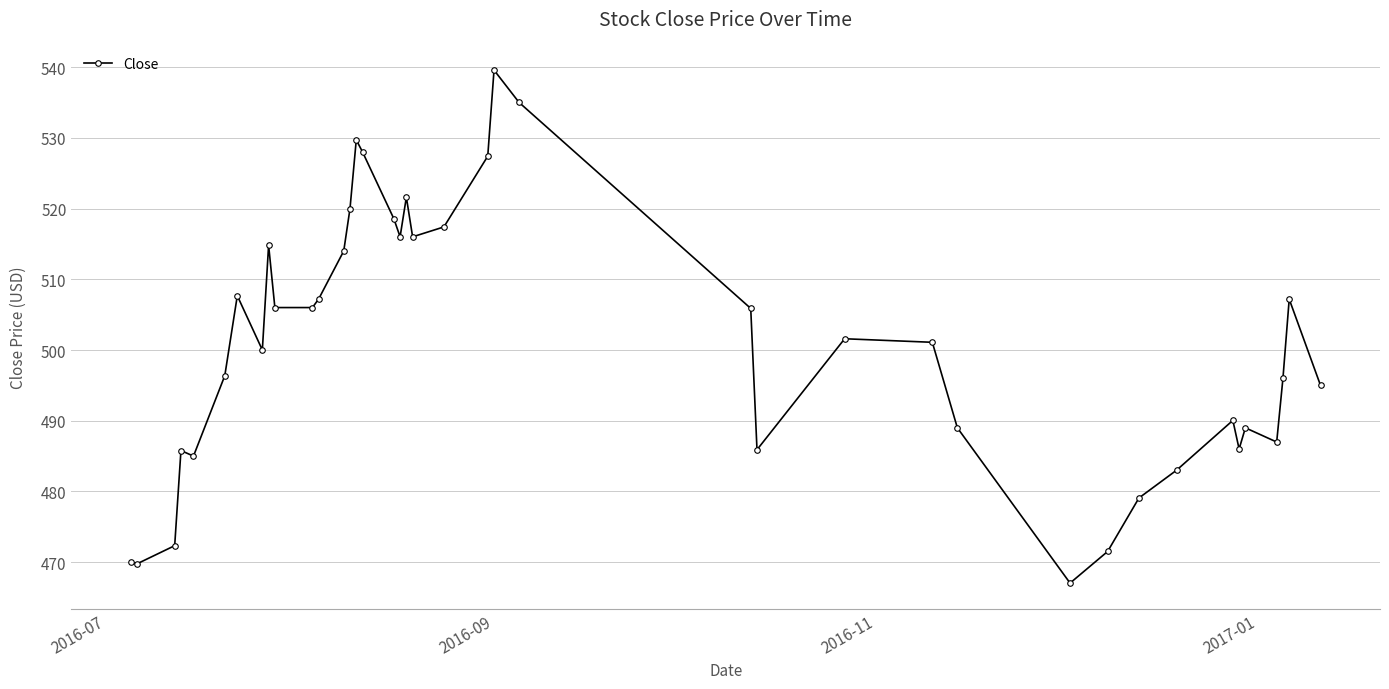

What is the minimum value shown in the chart?

467.1